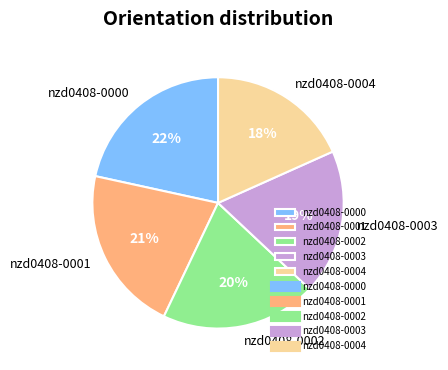

To the nearest percent, what portion does nzd0408-0004 represent?

18%